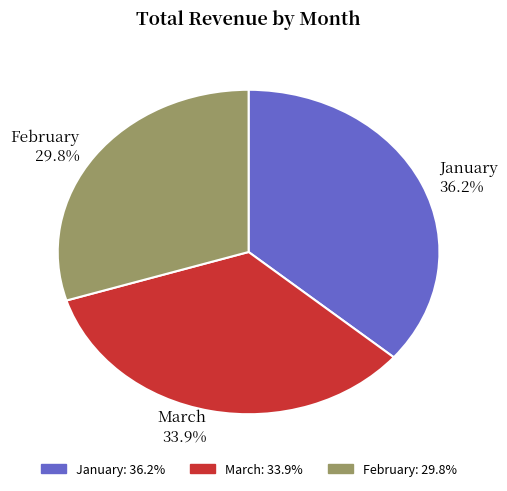

To the nearest percent, what portion does March represent?

34%